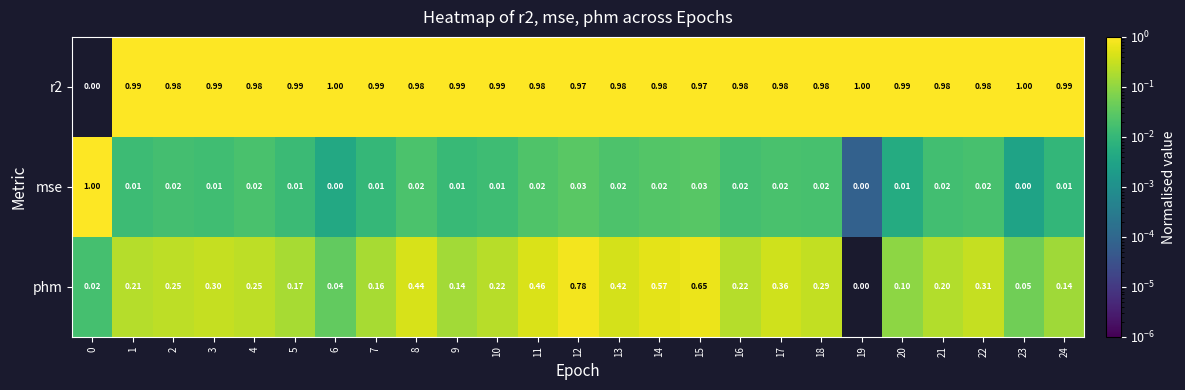

Is the value of r2 at 11 greater than the value of mse at 8?

Yes